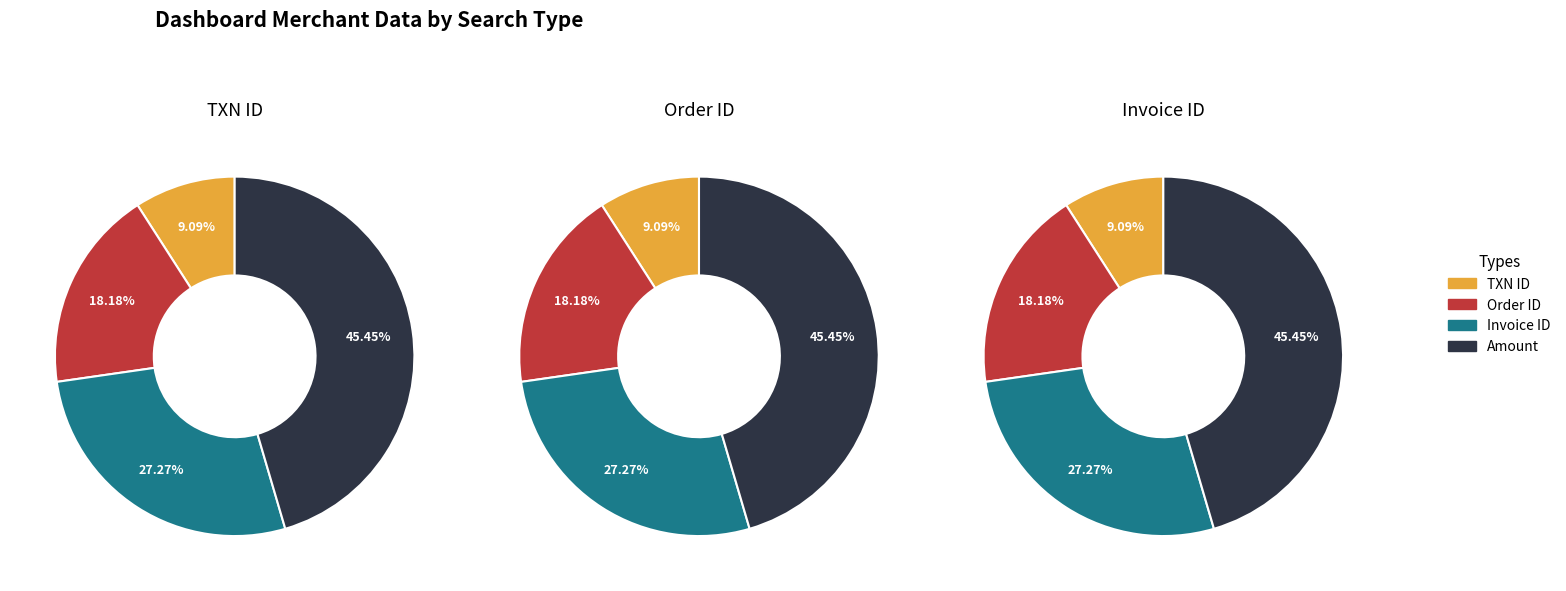

Count the number of slices in the pie.

4